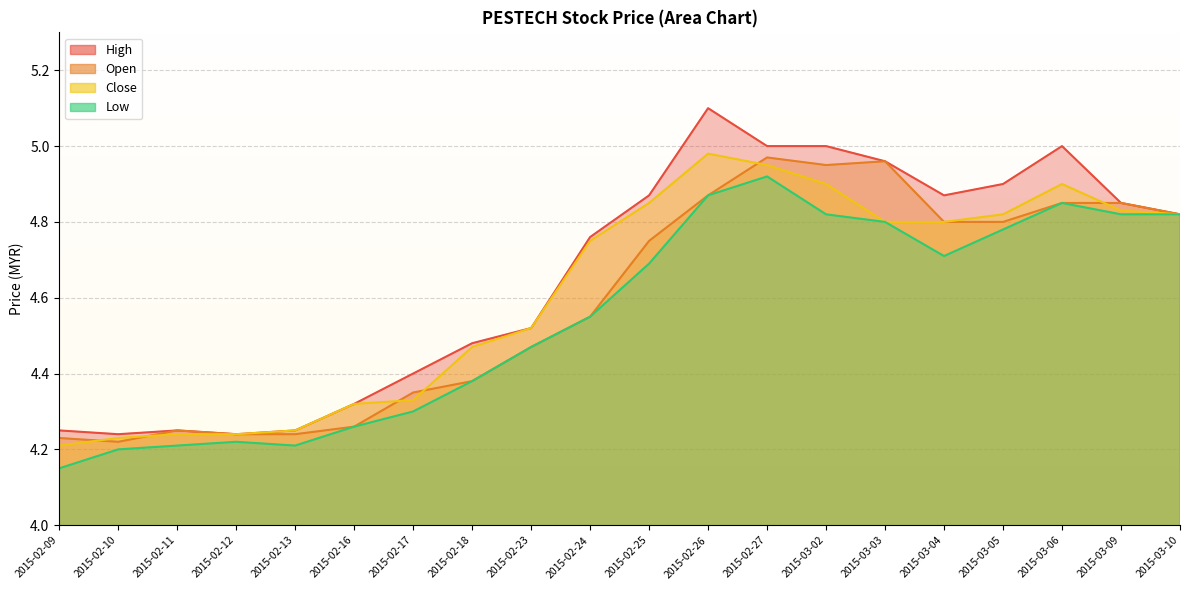

True or false: open and low cross at least once.

False